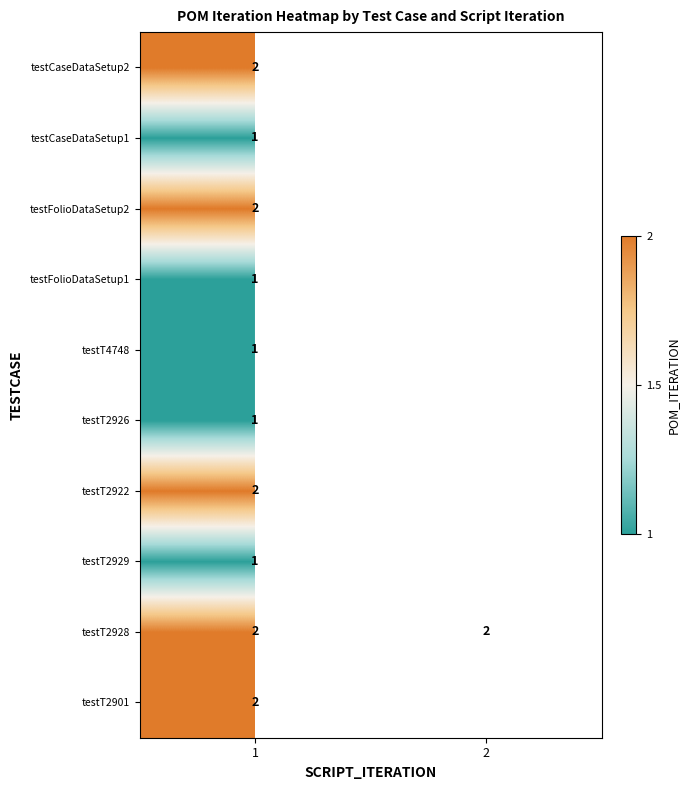

How many series are shown in this chart?

10